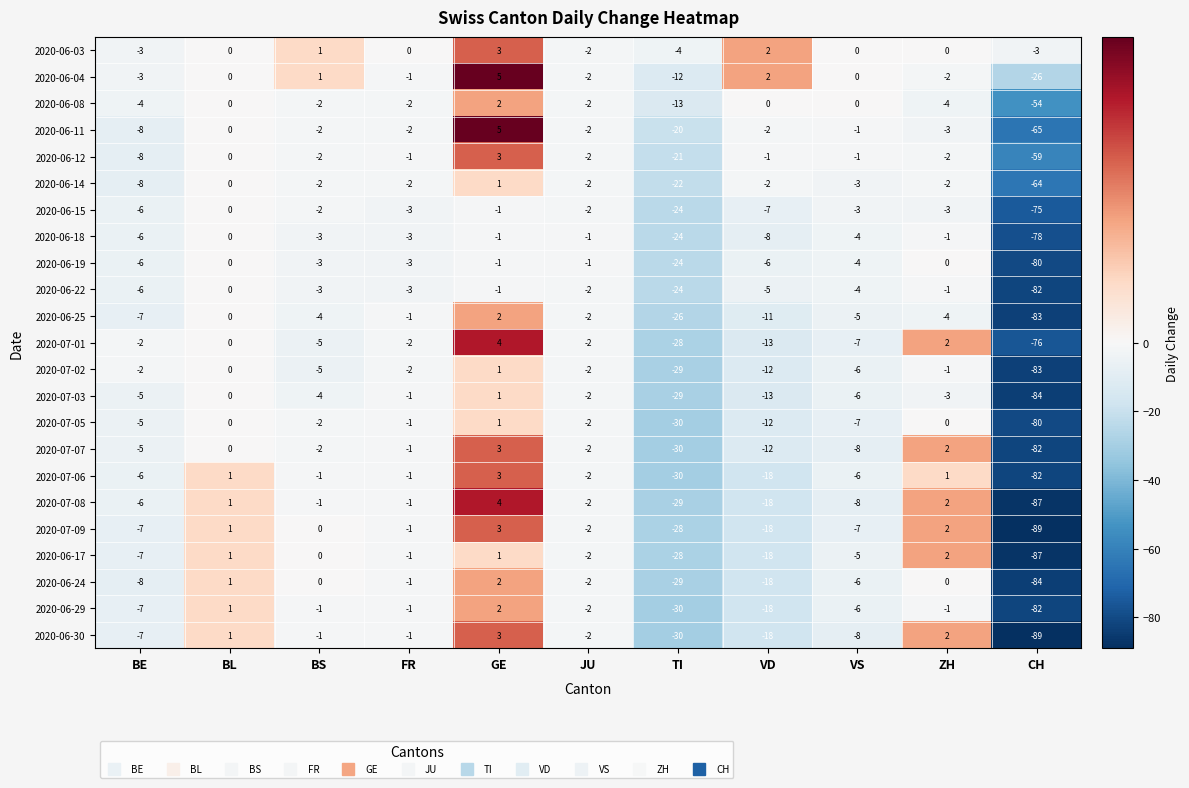

Which series changed the most between GE and VD?

2020-07-08